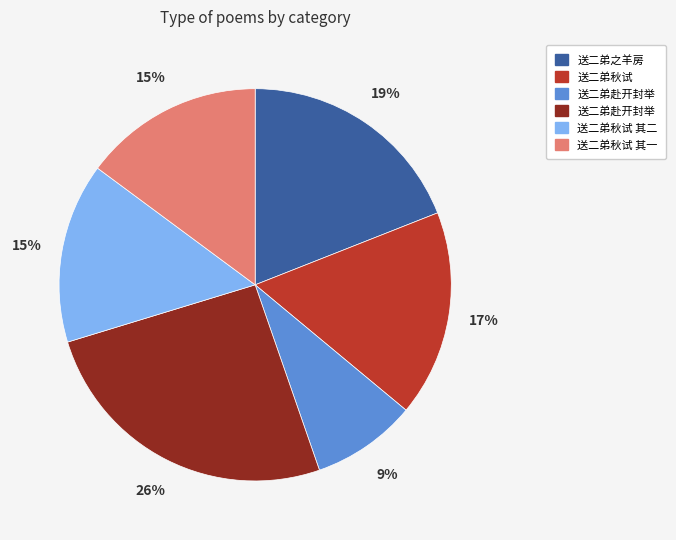

To the nearest percent, what is the average slice percentage?

17%